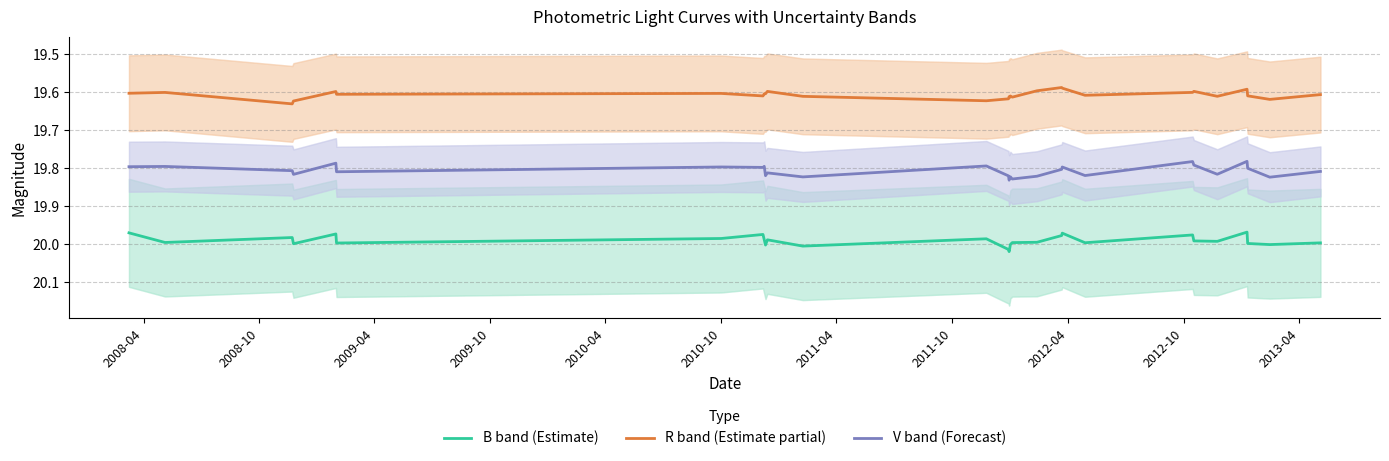

List the series in order of their overall mean, highest first.

B band (Estimate), V band (Forecast), R band (Estimate partial)